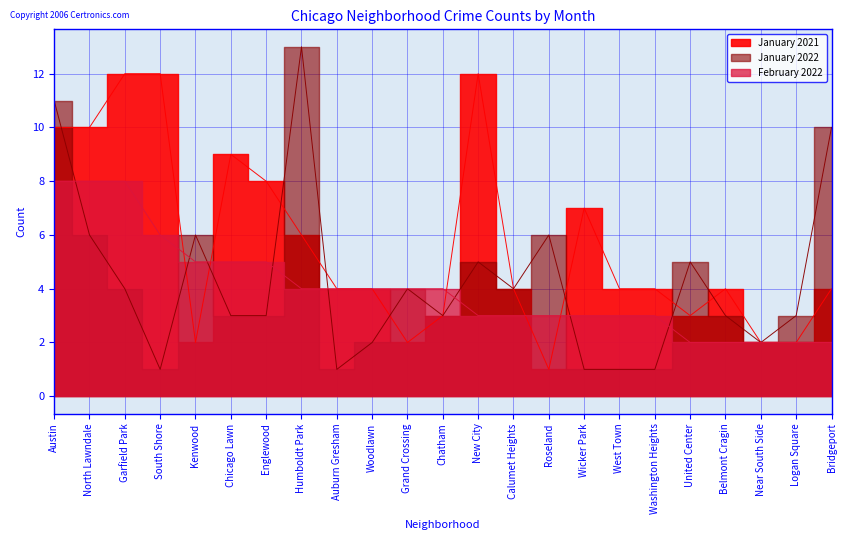

The January 2022 series shows 22 at Humboldt Park. True or false?

False